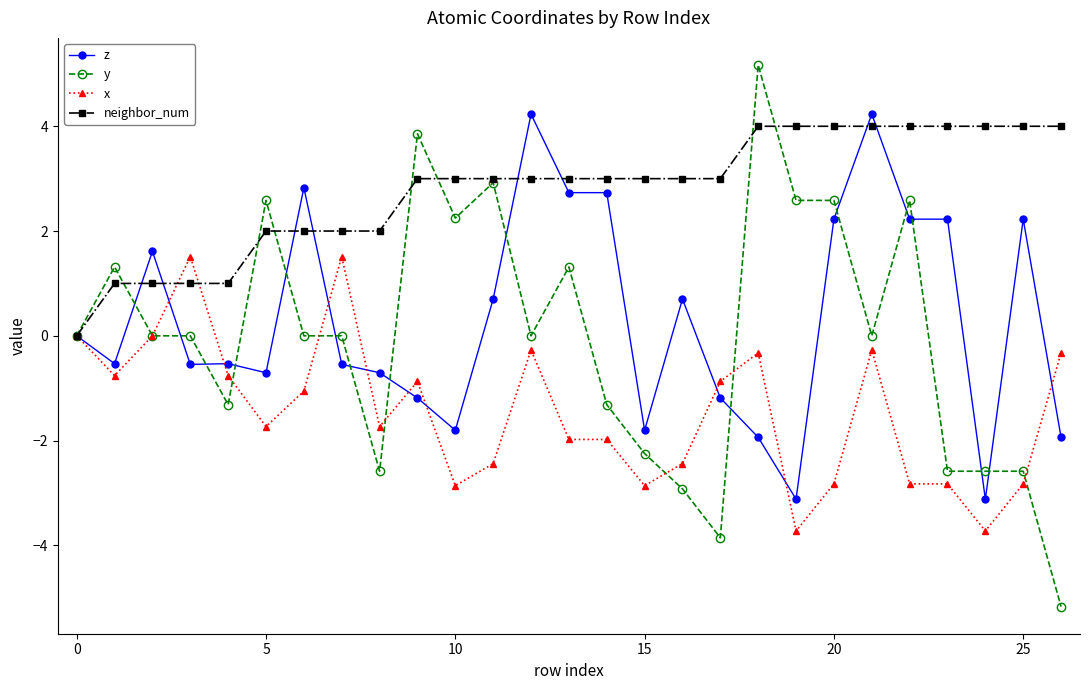

How many lines are shown in the chart?

4